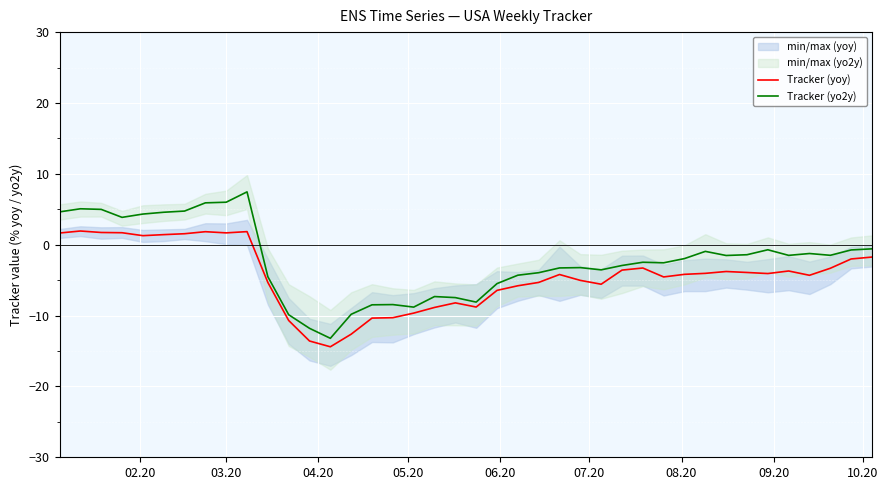

What is the lowest value of the Tracker (yoy) series?

-14.4